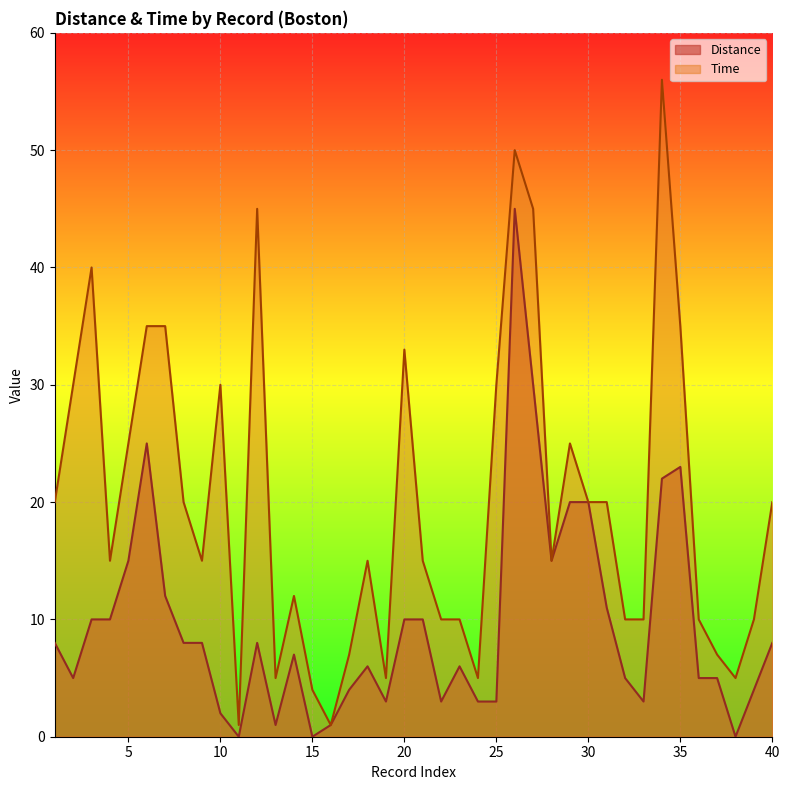

What is the sum of all Distance values?

384